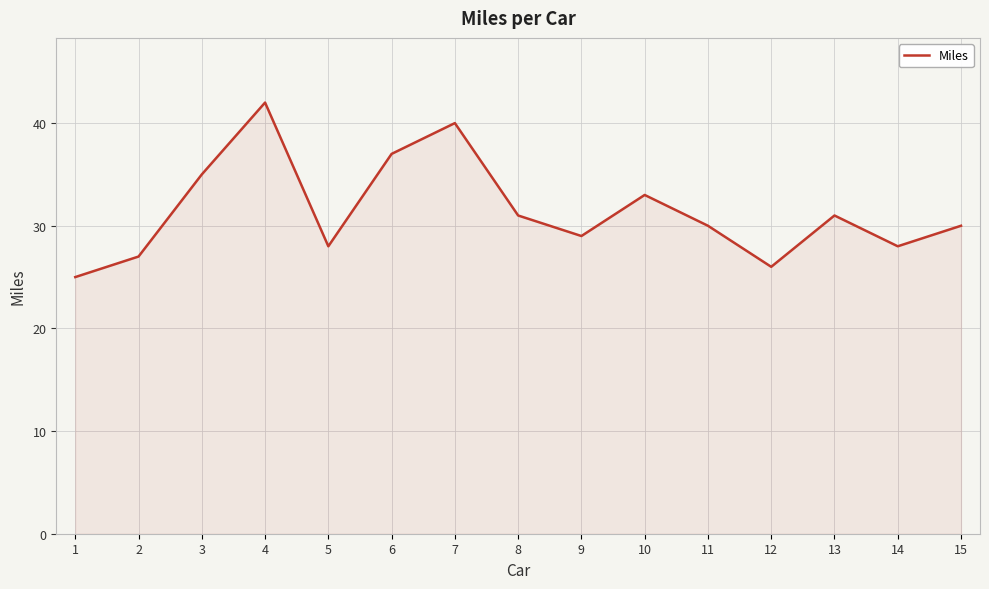

What is the change in value from 2 to 9?

+2